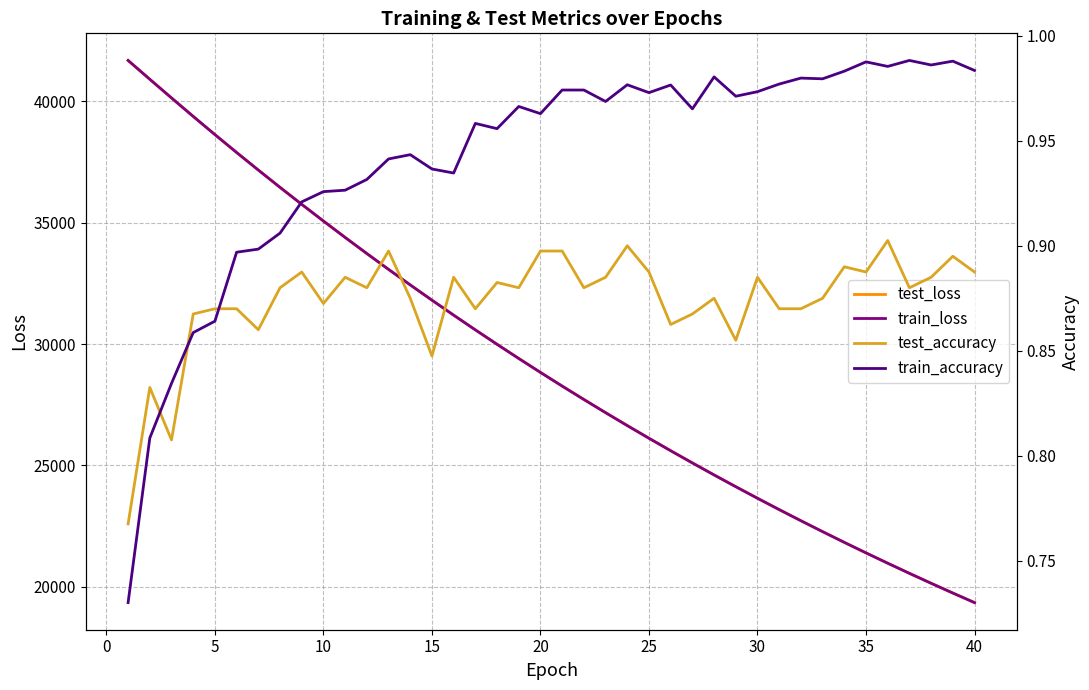

What is the maximum value for test_loss?

41690.9